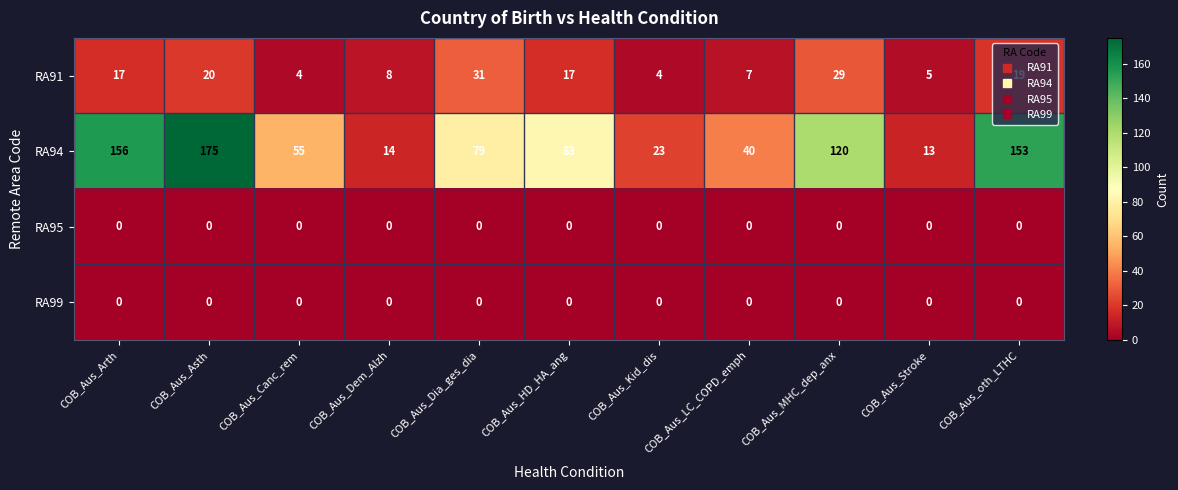

How many data points does each series have?

11